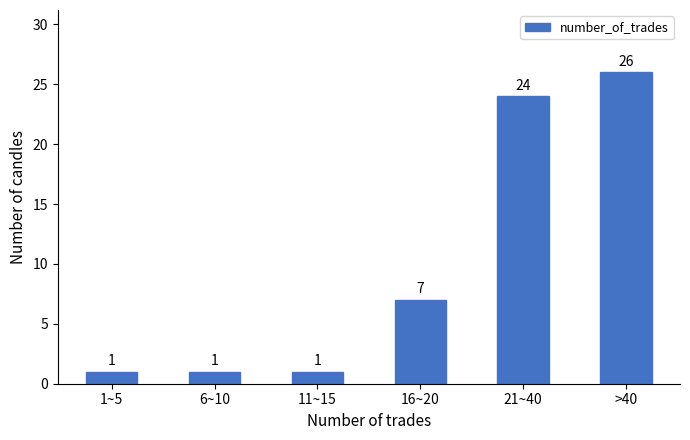

Reading left to right, transcribe all the data shown in this chart.

1	1	1	7	24	26